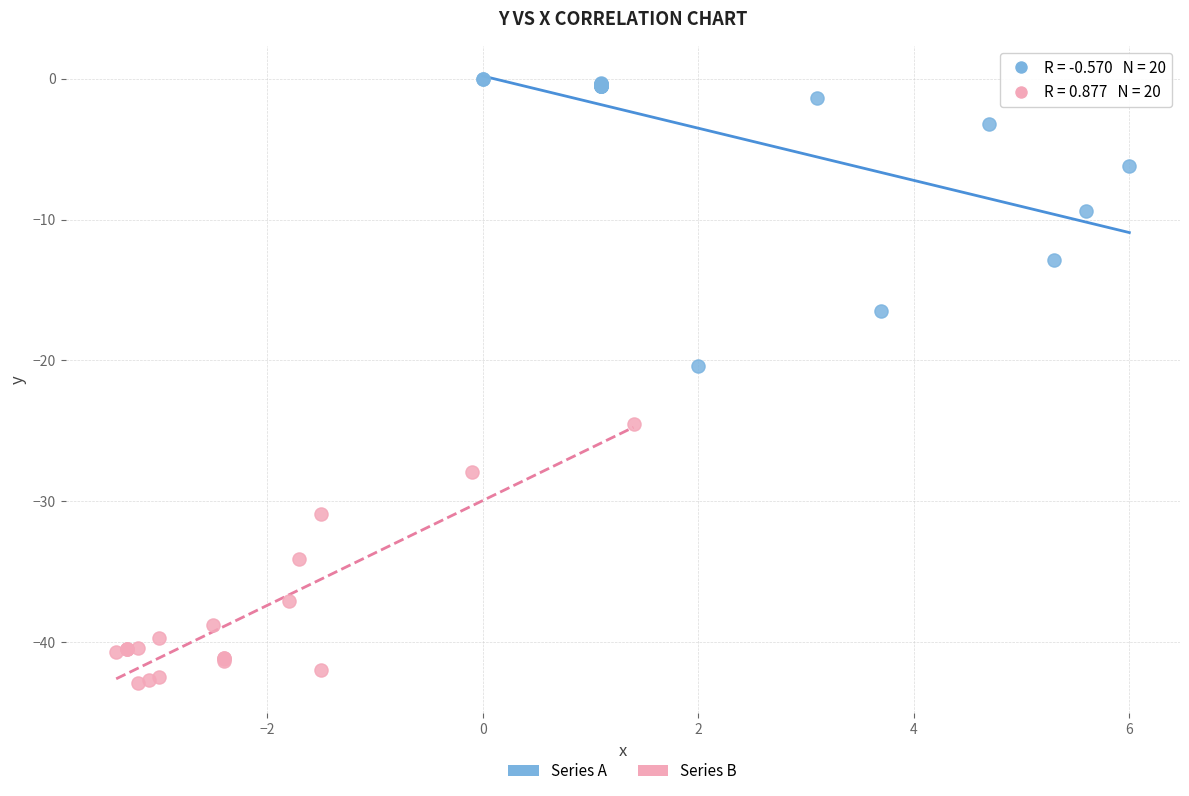

Which series contains the highest Y value?

Series A